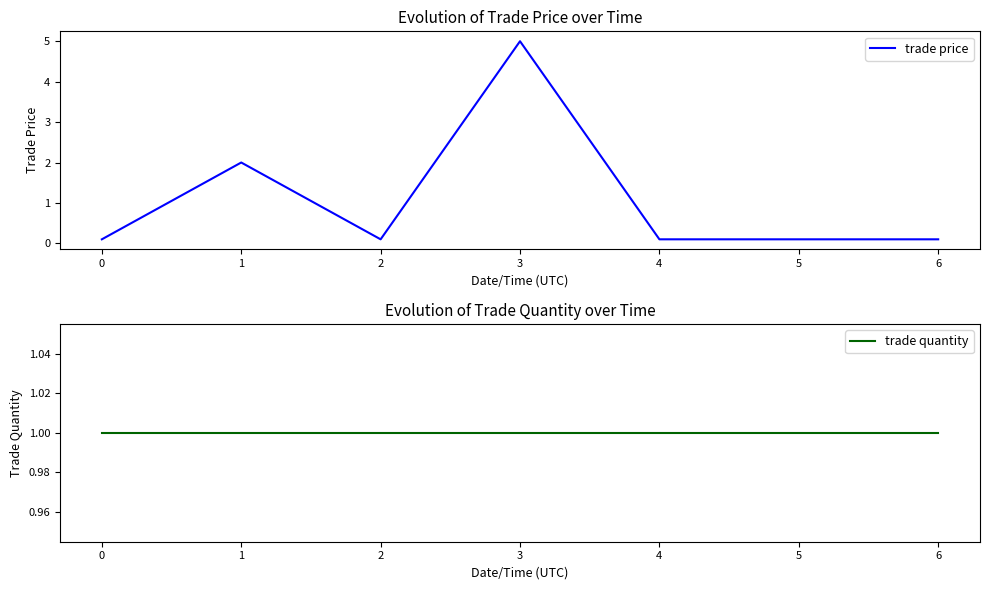

How many categories are shown in the chart?

7